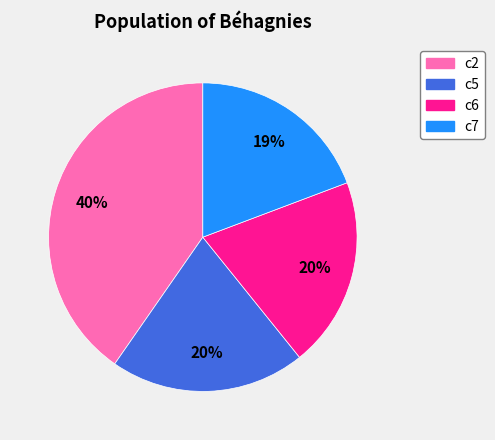

Is the sum of c2 and c7 greater than half?

Yes